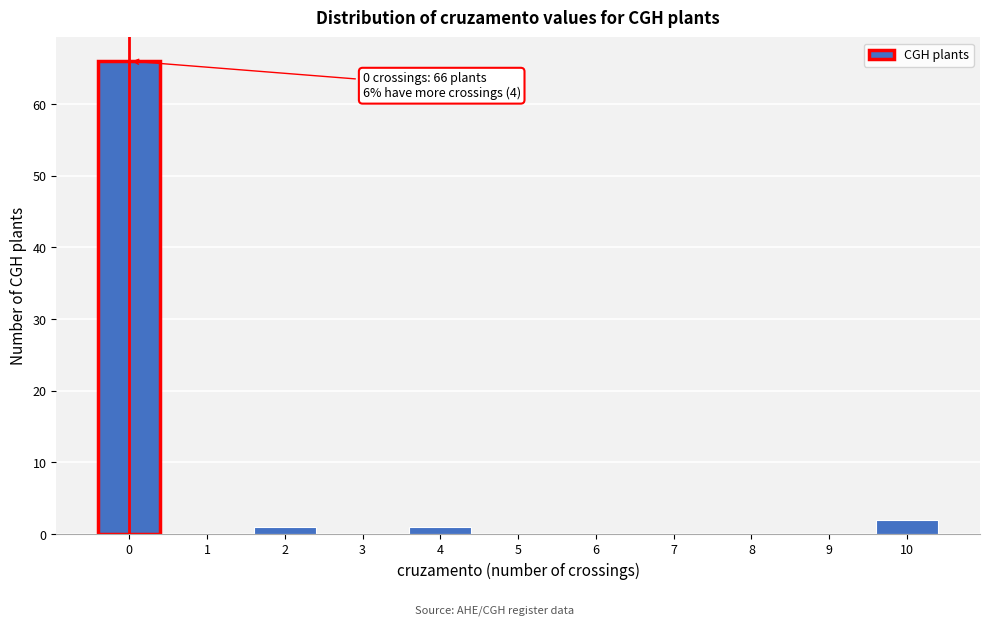

Reading right to left, extract all data points from this chart.

10=2	9=0	8=0	7=0	6=0	5=0	4=1	3=0	2=1	1=0	0=66